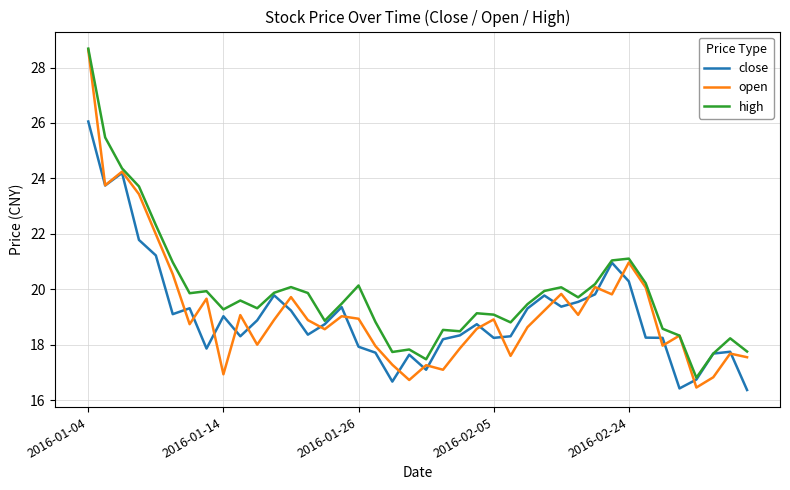

Which series ends up on top after the final intersection of open and close?

open